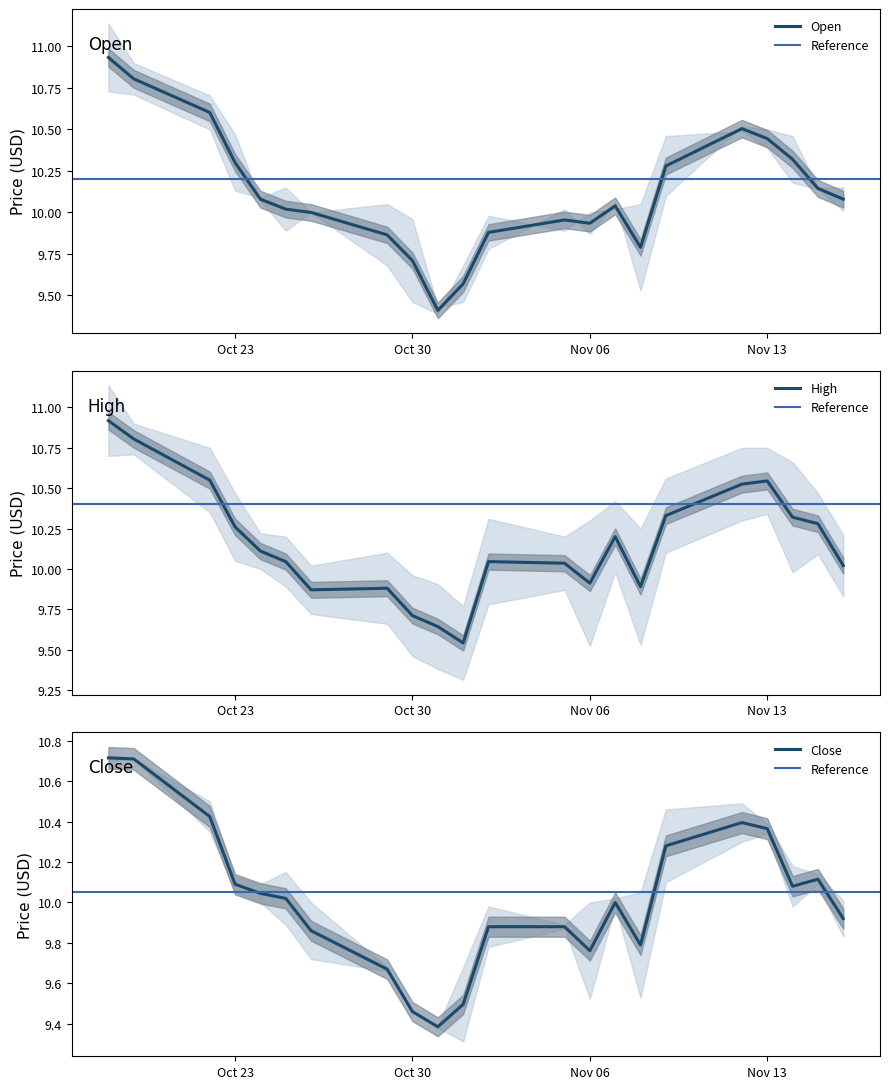

What is the minimum value for Open?

9.4